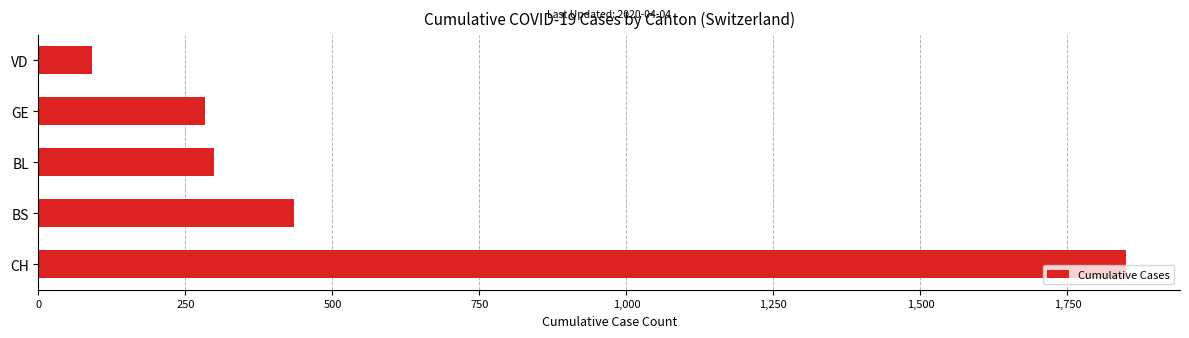

What is the difference between the maximum and minimum values?

1758